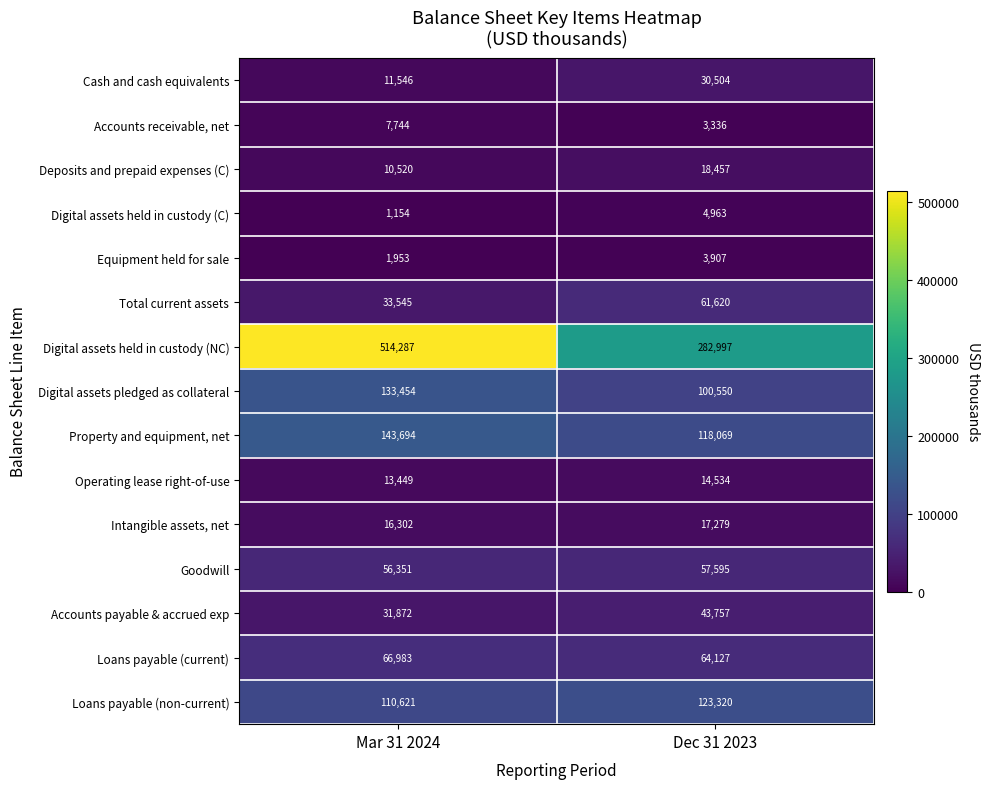

At which category does the chart reach its minimum across all series?

Mar 31 2024